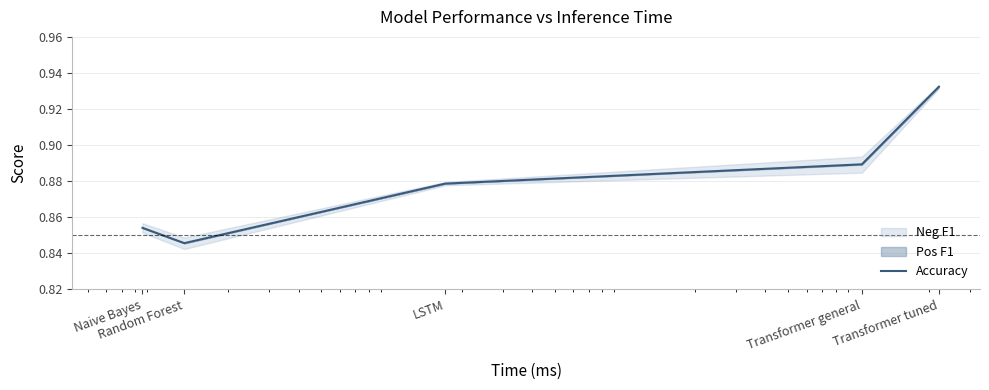

The chart shows a value of 0.9 at LSTM. True or false?

True